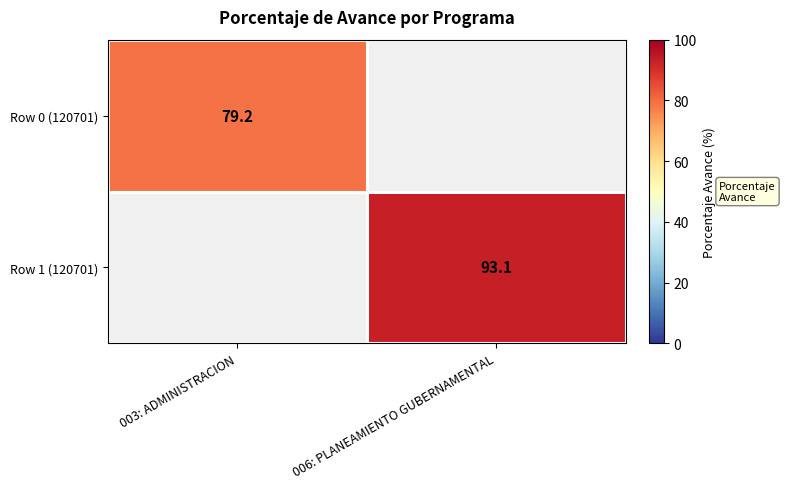

True or false: Row 0 (120701) has a value of 79.2 at 003: ADMINISTRACION.

True